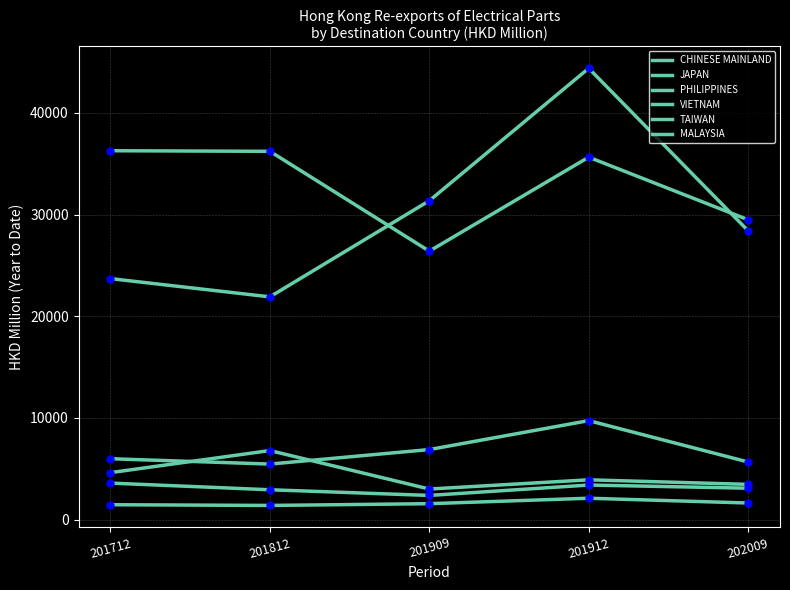

Does the chart display data point markers on the line(s)?

No